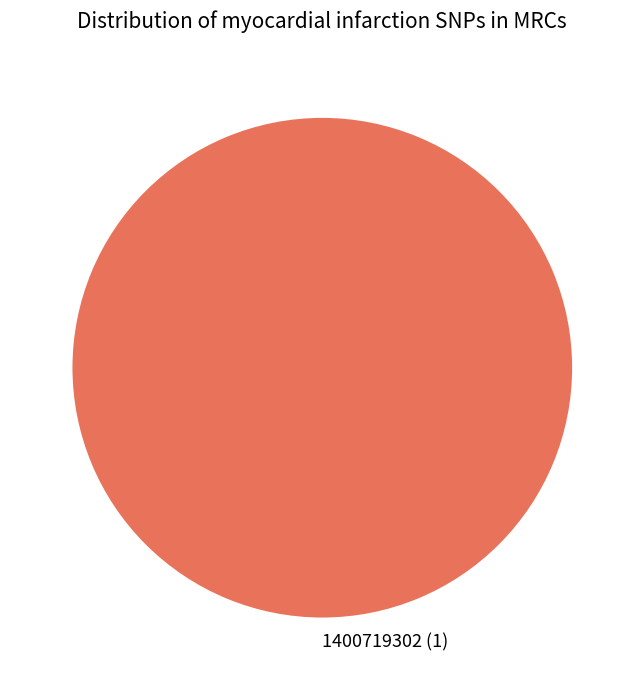

True or false: 1400719302 (1) accounts for 100% of the total.

True